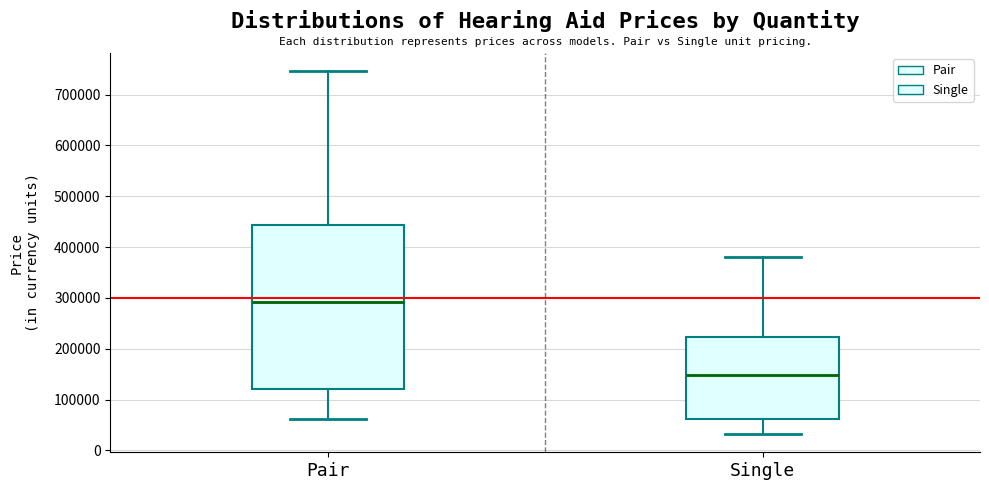

Which box is the tallest, from its lower edge to its upper edge?

Pair